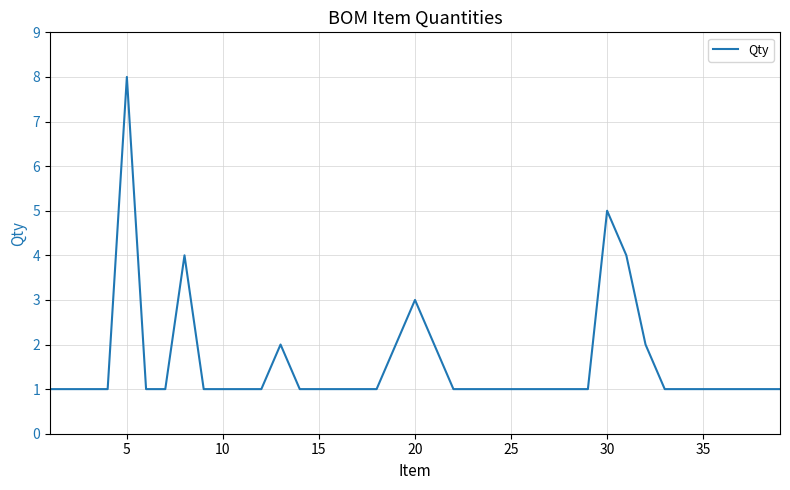

What is the difference between the maximum and minimum values?

7